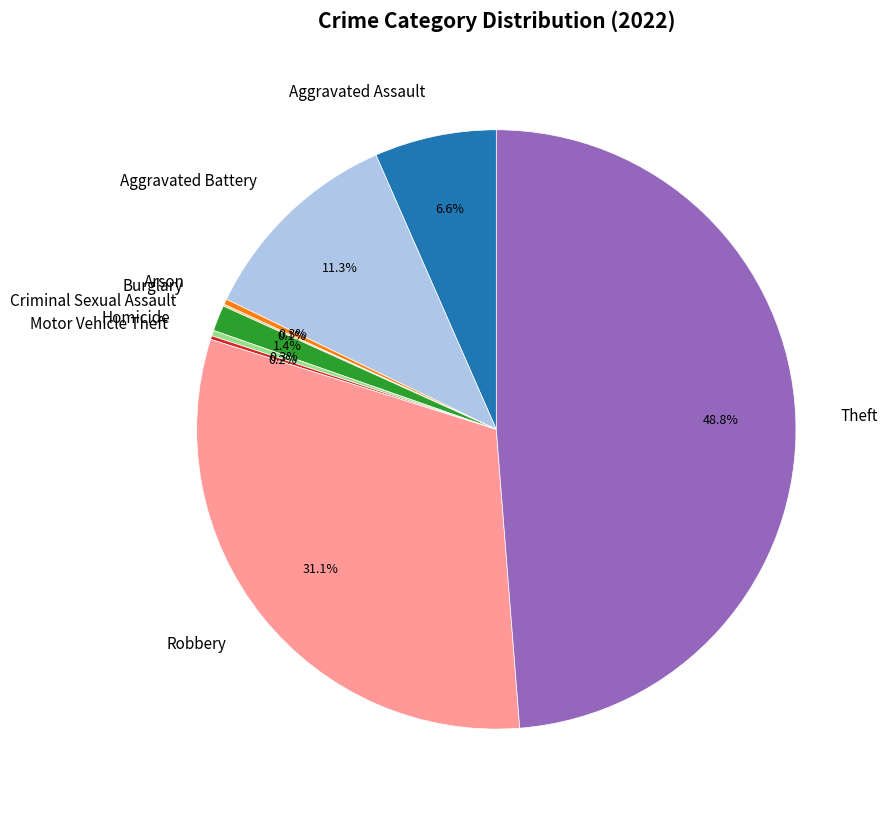

Combined, what portion of the pie is Homicide and Arson?

0.6%